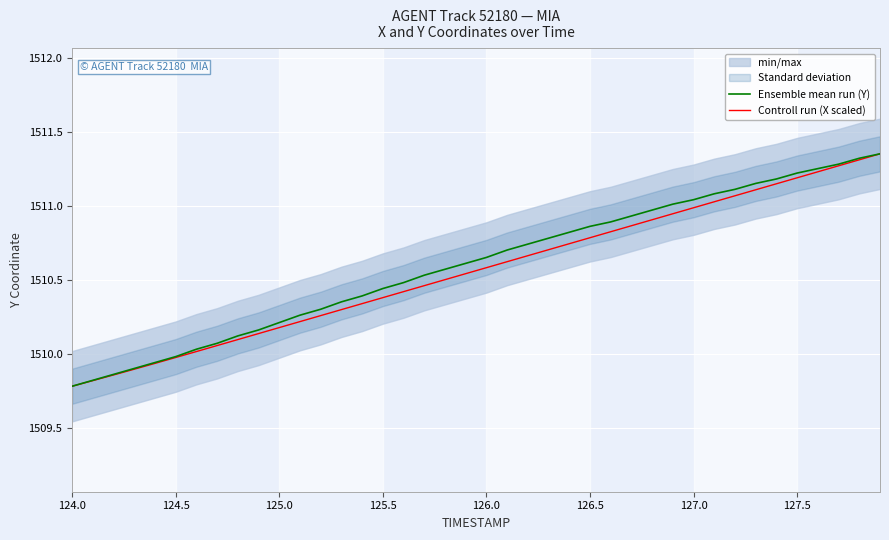

The Controll run (X scaled) series shows 1510.0 at 124.5. True or false?

True